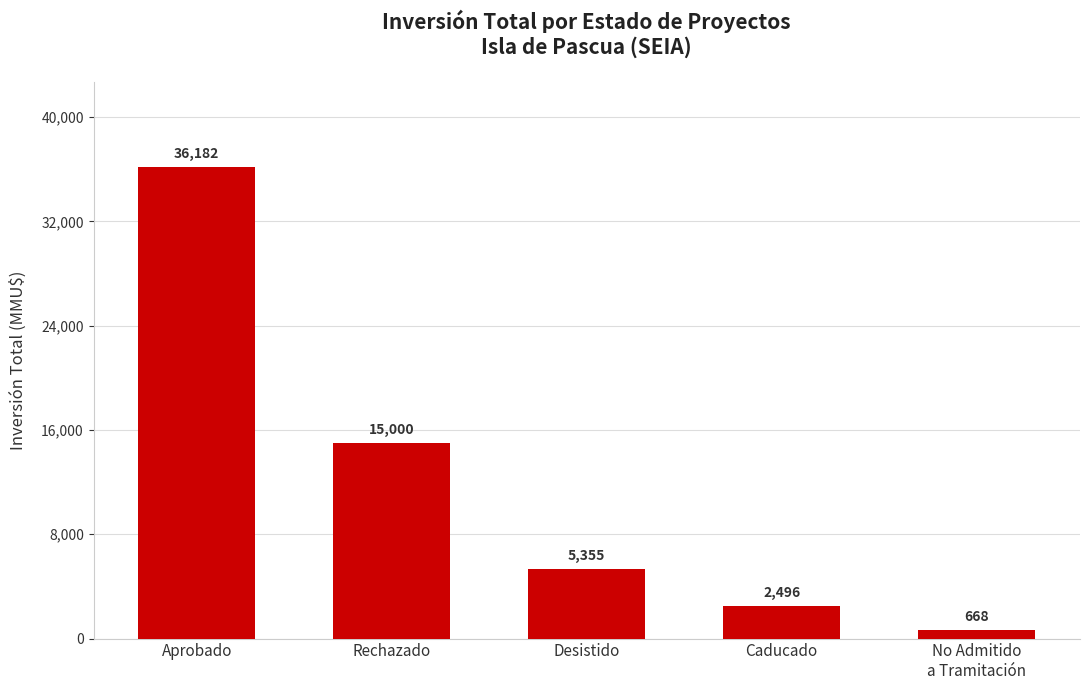

What is the sum of all values?

59701